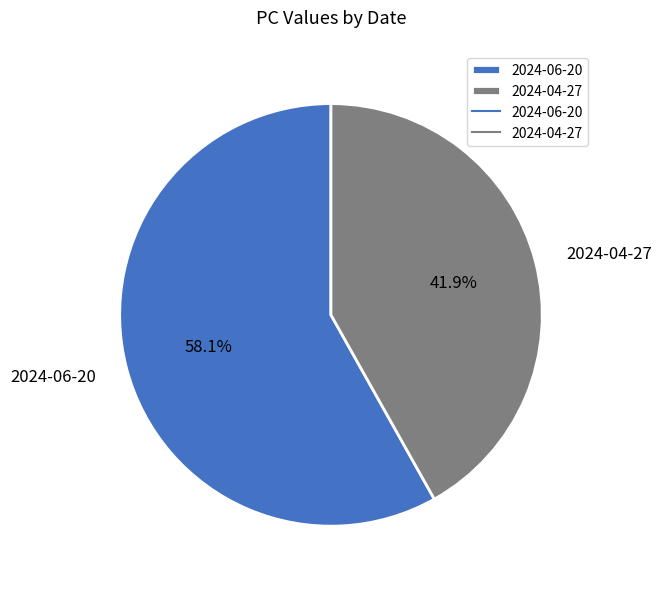

True or false: 2024-06-20 accounts for 58% of the total.

True